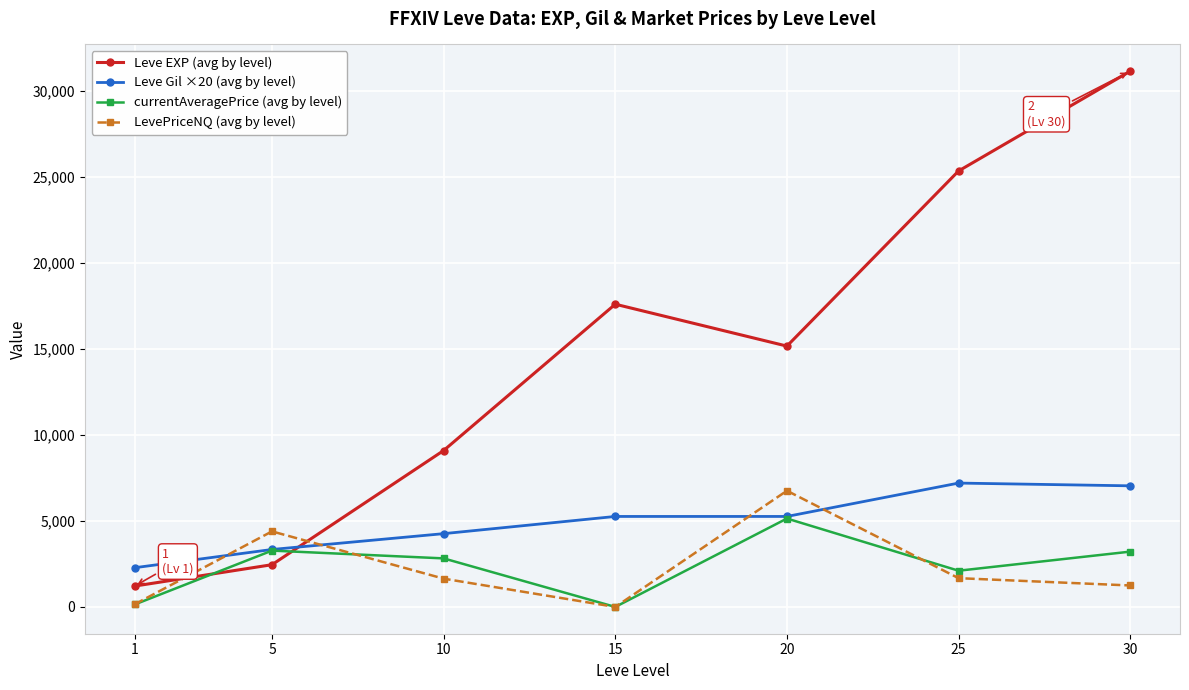

At which label does Leve EXP (avg by level) first exceed 15162?

15